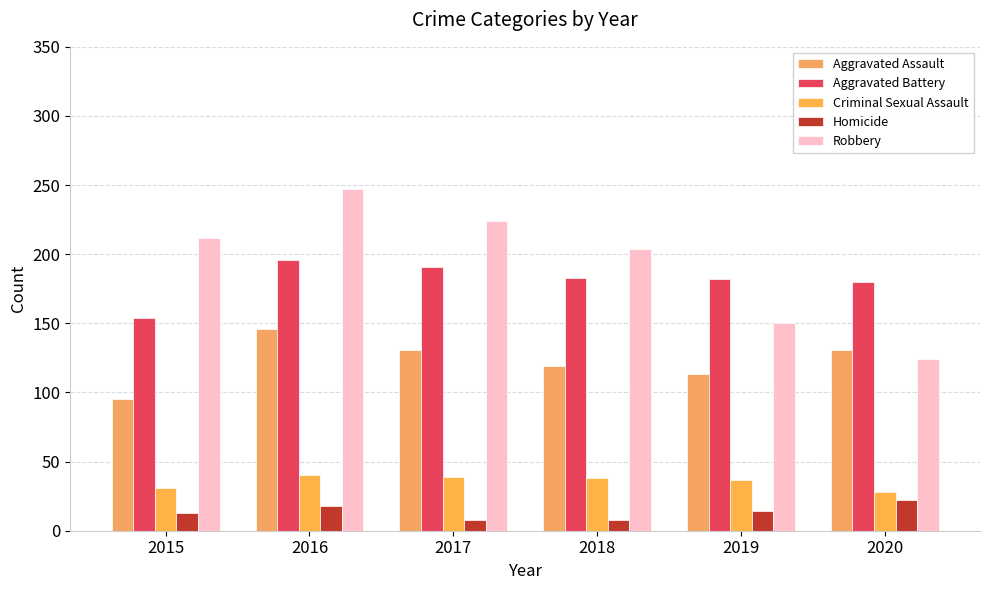

The Robbery series shows 224 at 2017. True or false?

True